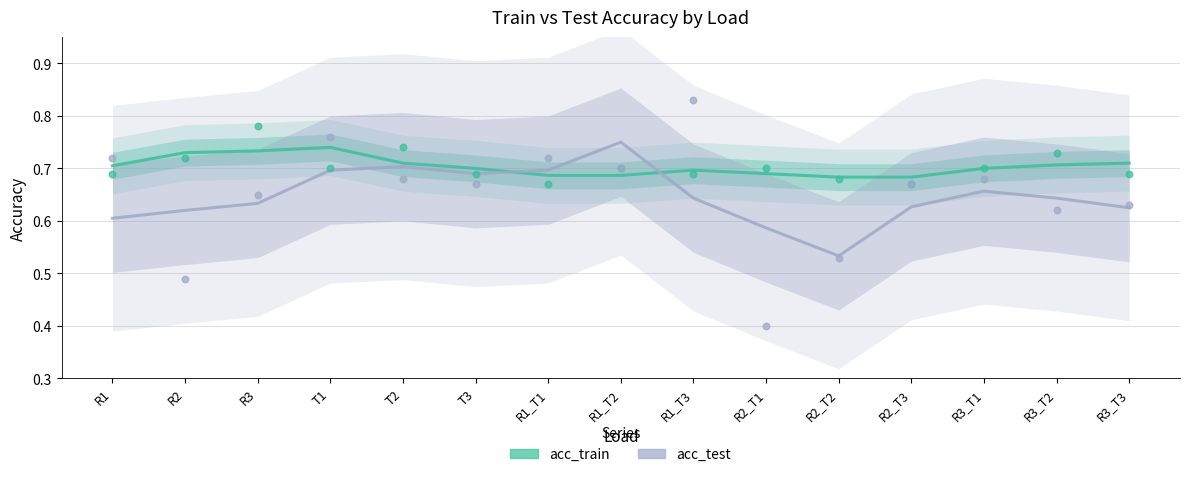

At which category is the sum across all series the highest?

T1